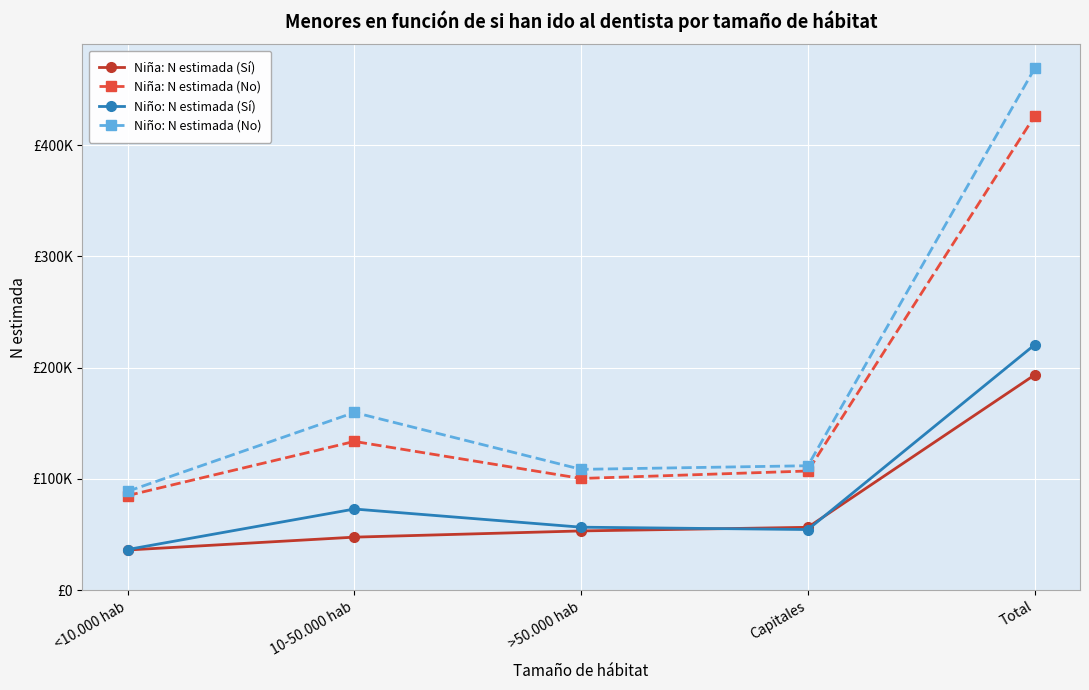

At which label does Niña: N estimada (Sí) first exceed 53226?

Capitales